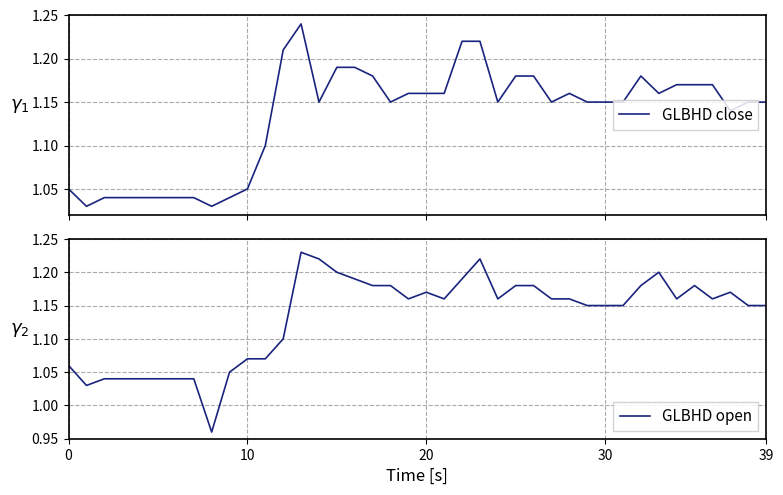

Which series ends up on top after the final intersection of open and close?

open